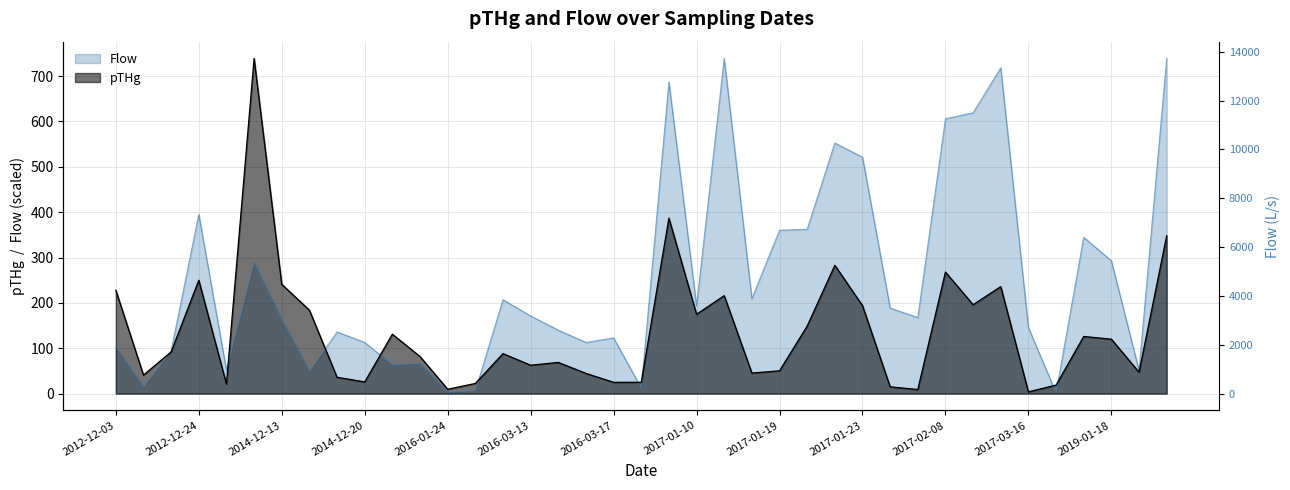

Which series has the largest total across all categories?

Flow